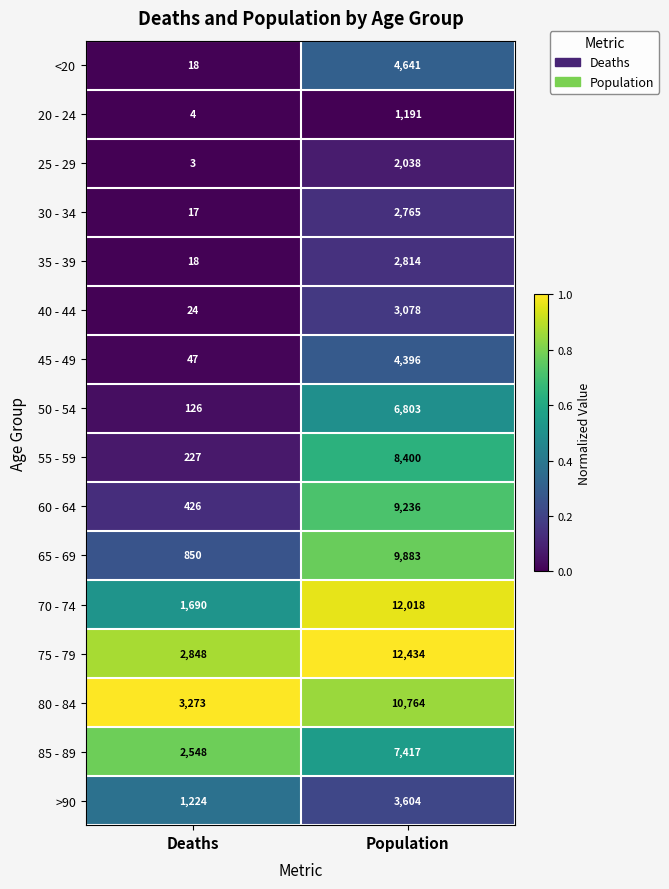

Which series has the widest spread of values?

70 - 74